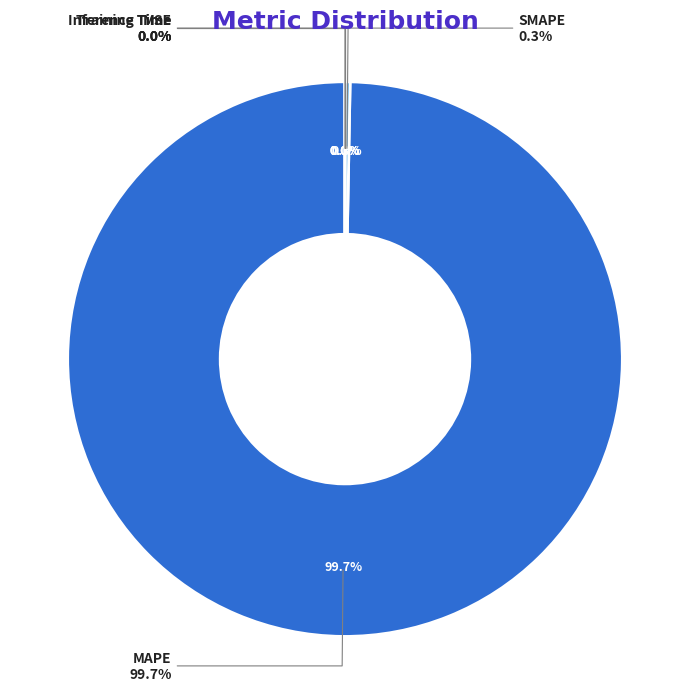

Rank the categories by value from lowest to highest.

Inference Time, Training Time, MSE, SMAPE, MAPE